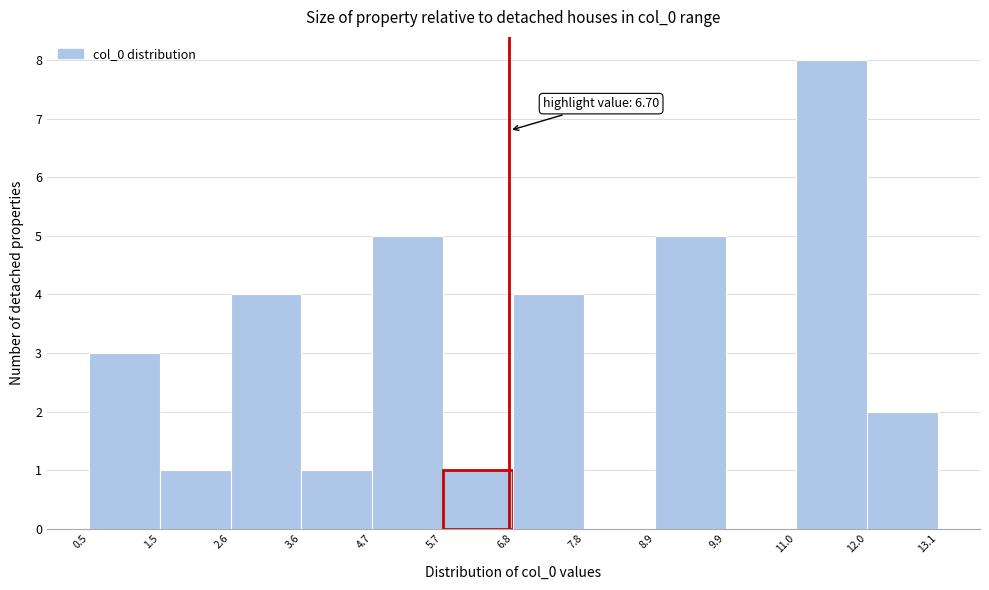

Which range on the x-axis has the tallest bar?

11.0 to 12.0